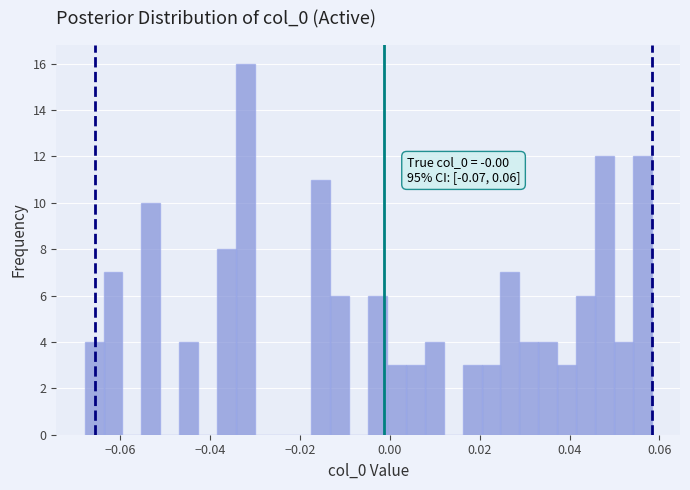

Read against the x-axis, roughly where is the centre of the tallest bar?

-0.032